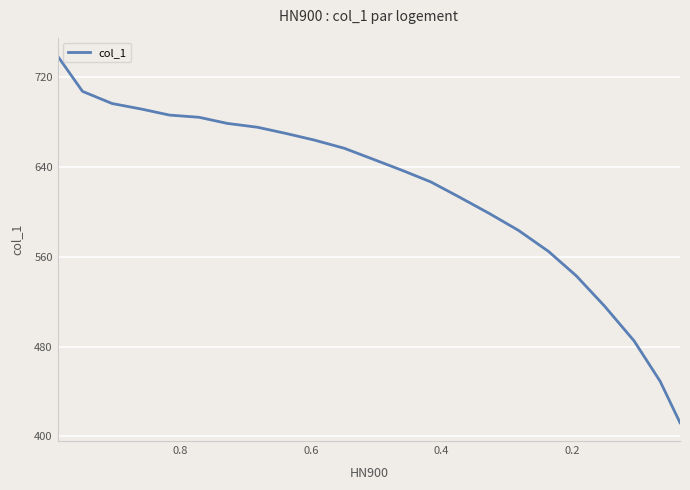

Reading left to right, extract all data points from this chart.

739.2	707.7	696.8	691.9	686.5	684.5	679.1	675.6	670.2	664.3	656.9	647.6	637.2	626.9	613.6	598.8	583.6	564.8	543.2	516.1	485.1	449.1	412.2